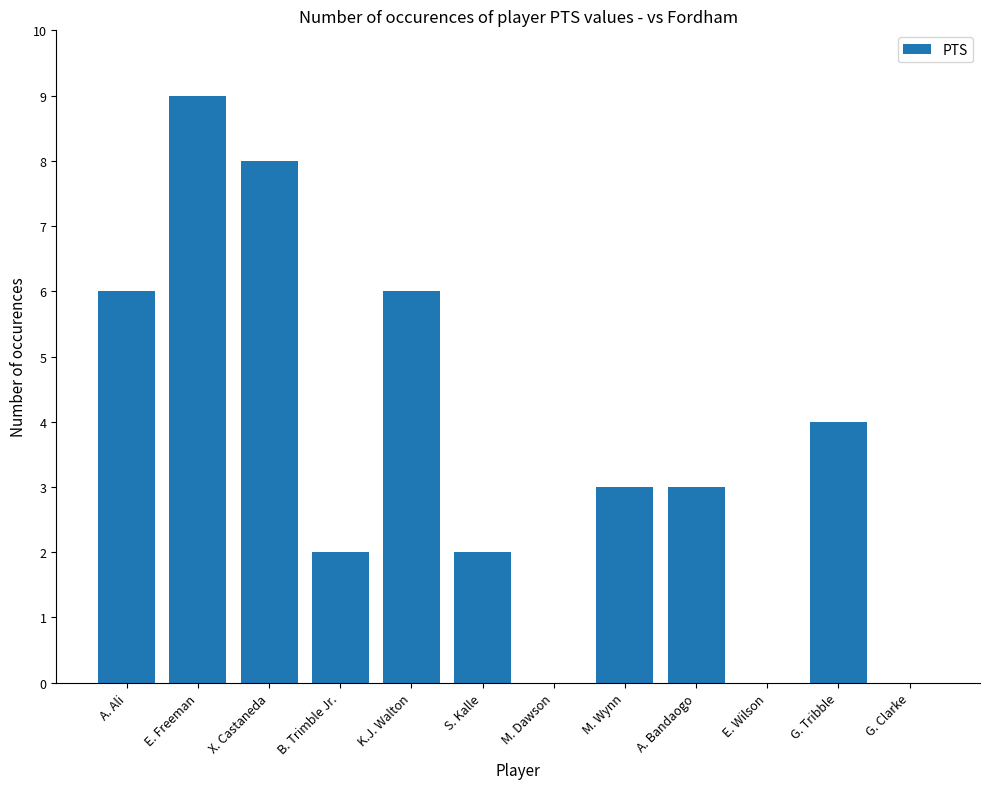

What is the sum of all values?

43